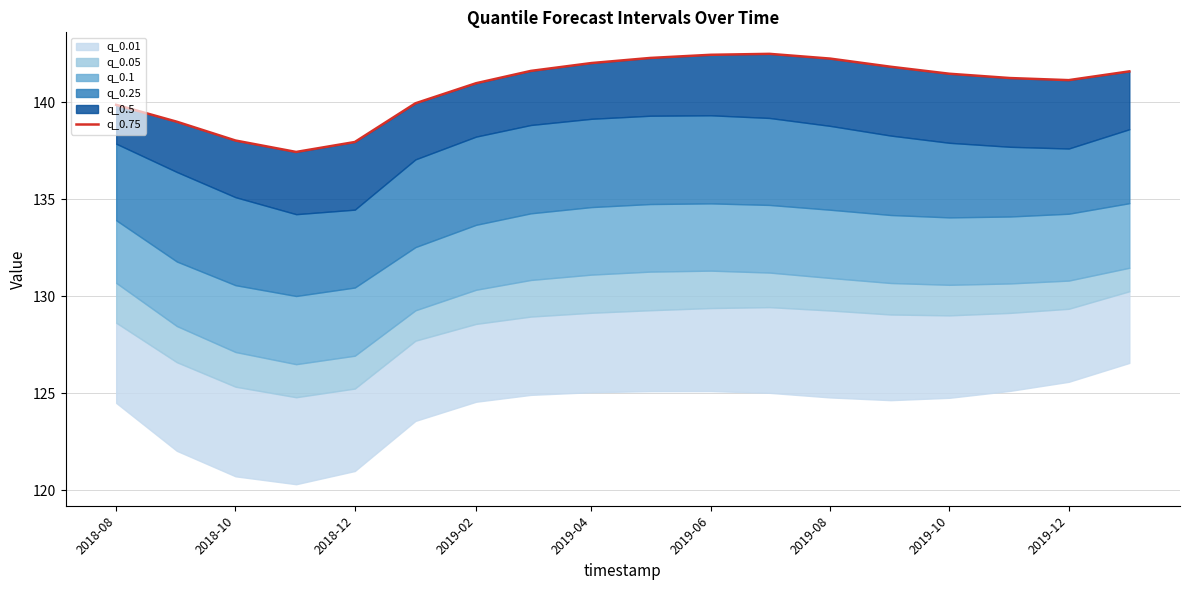

What position from the left is 2018-12?

5